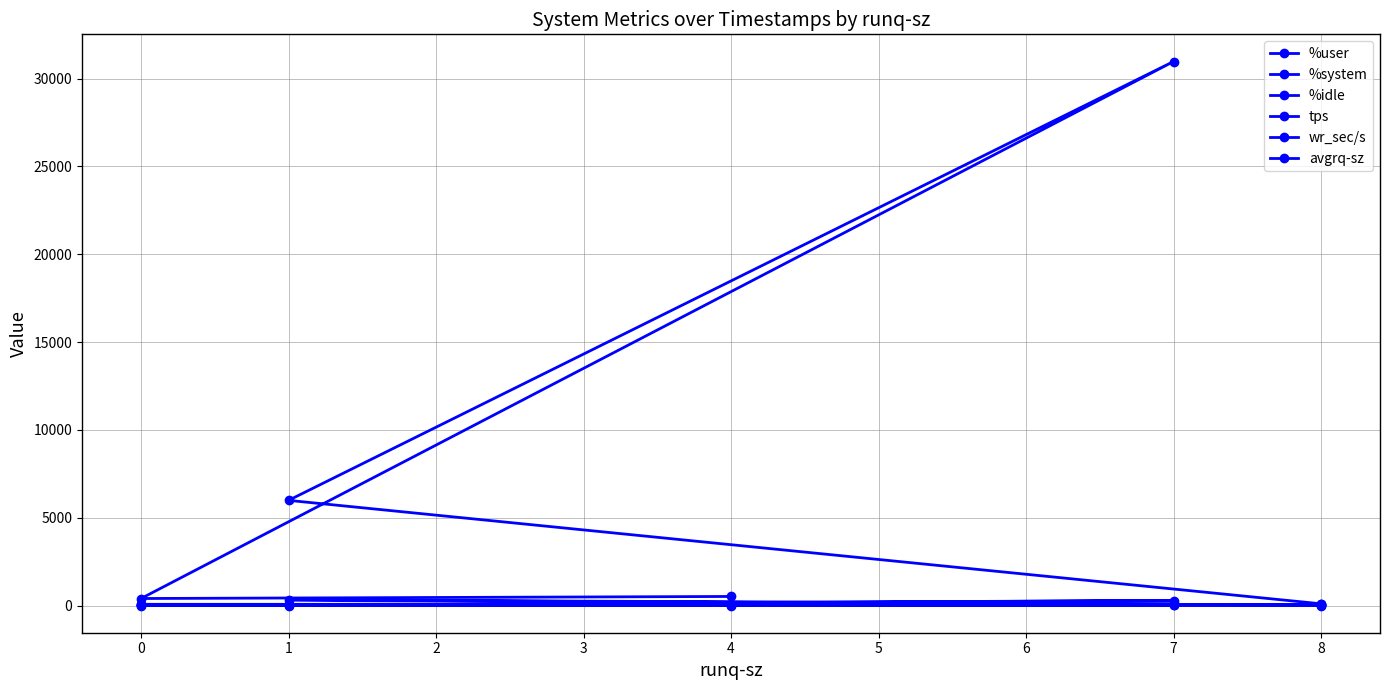

How many lines are shown in the chart?

6